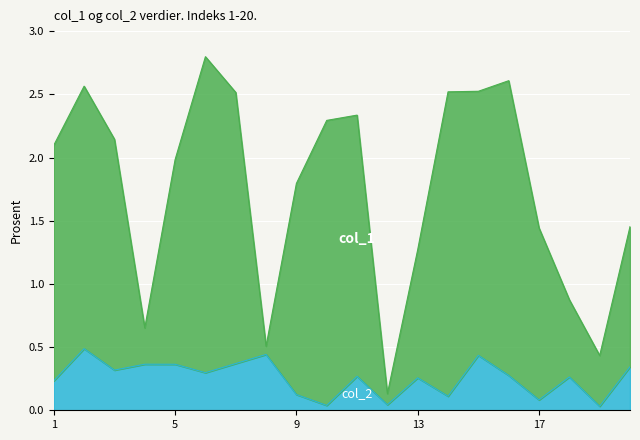

Which series has the largest range (max minus min)?

col_1